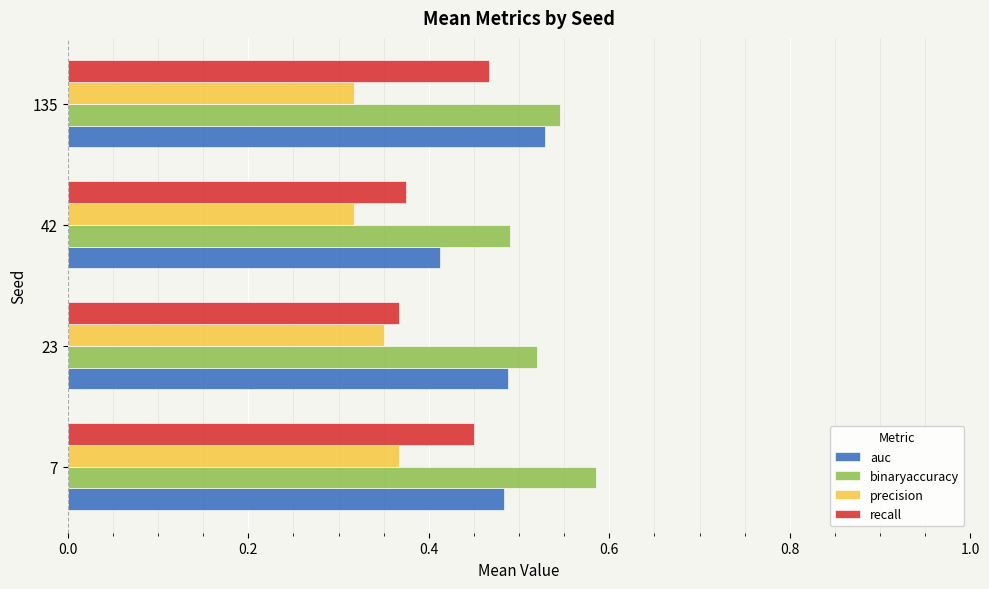

Between 42 and 135, which series saw the biggest shift?

auc